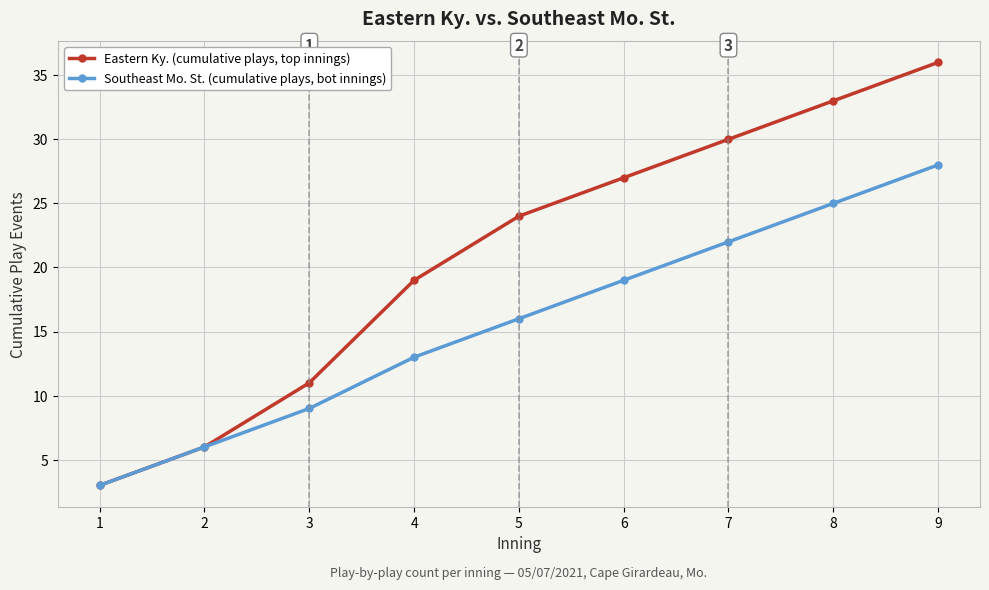

Reading right to left, extract all data points from this chart.

Eastern Ky. (cumulative plays, top innings): 9=36	8=33	7=30	6=27	5=24	4=19	3=11	2=6	1=3
Southeast Mo. St. (cumulative plays, bot innings): 9=28	8=25	7=22	6=19	5=16	4=13	3=9	2=6	1=3